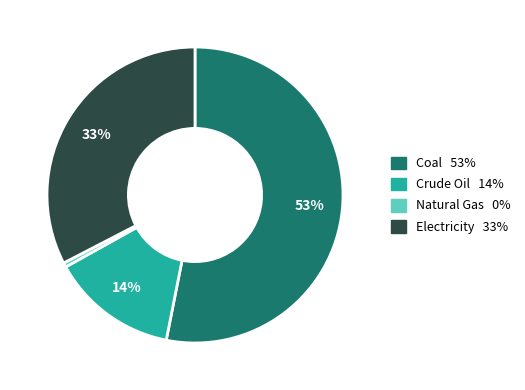

Count the number of slices in the pie.

4